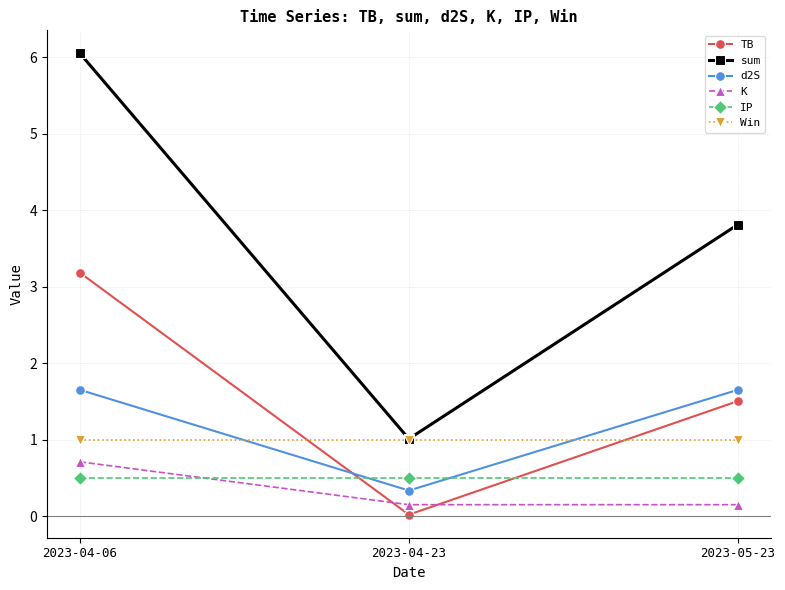

What is the lowest value of the d2S series?

0.3